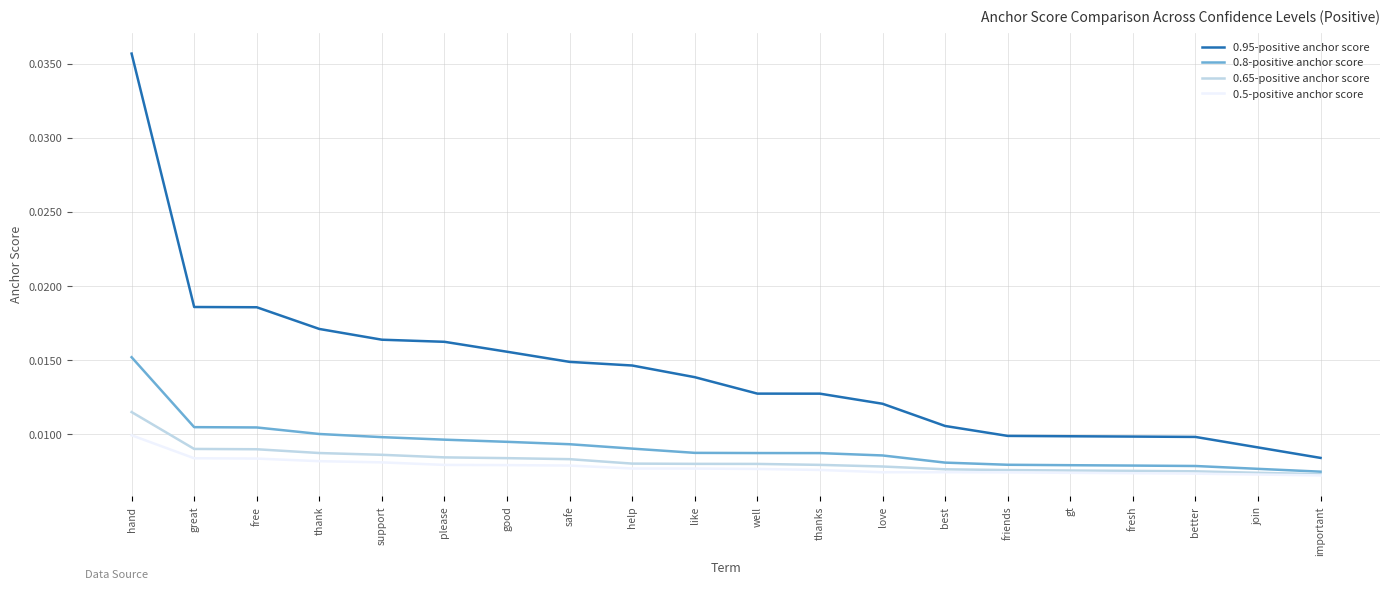

True or false: 0.95-positive anchor score and 0.8-positive anchor score intersect in this chart.

False